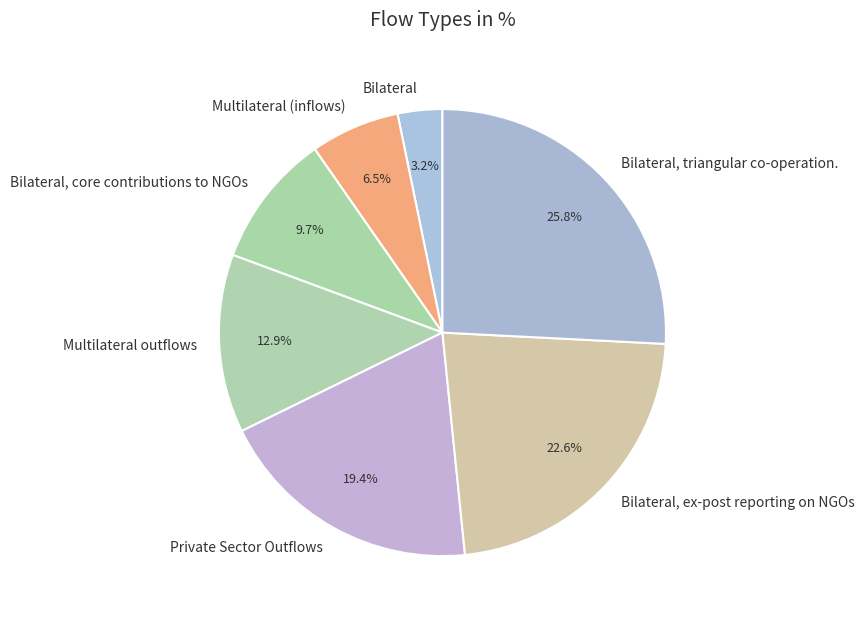

Is there a majority slice in this chart?

No